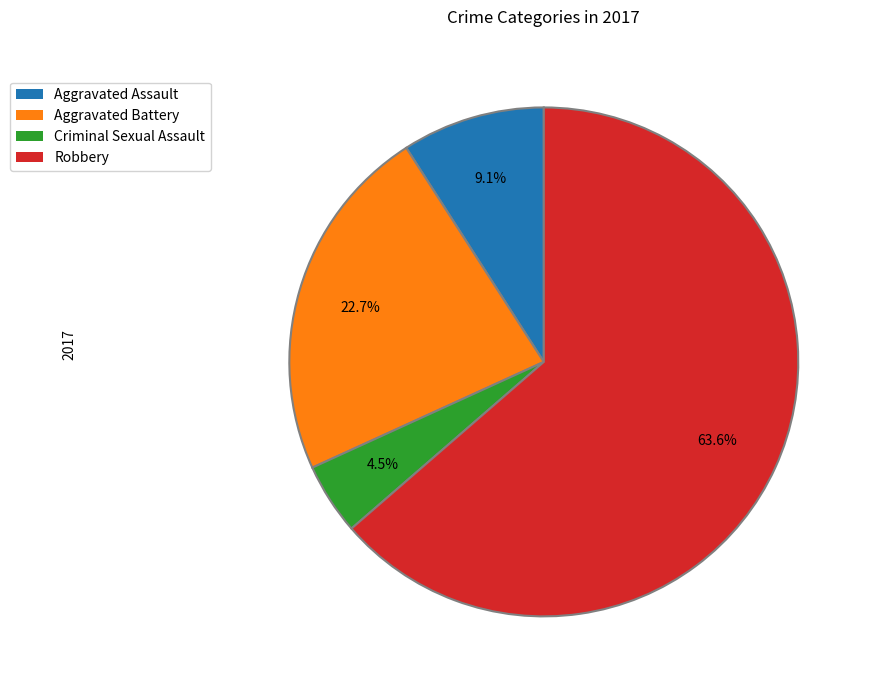

Approximately how many times larger is the value at Criminal Sexual Assault compared to Robbery?

0.1